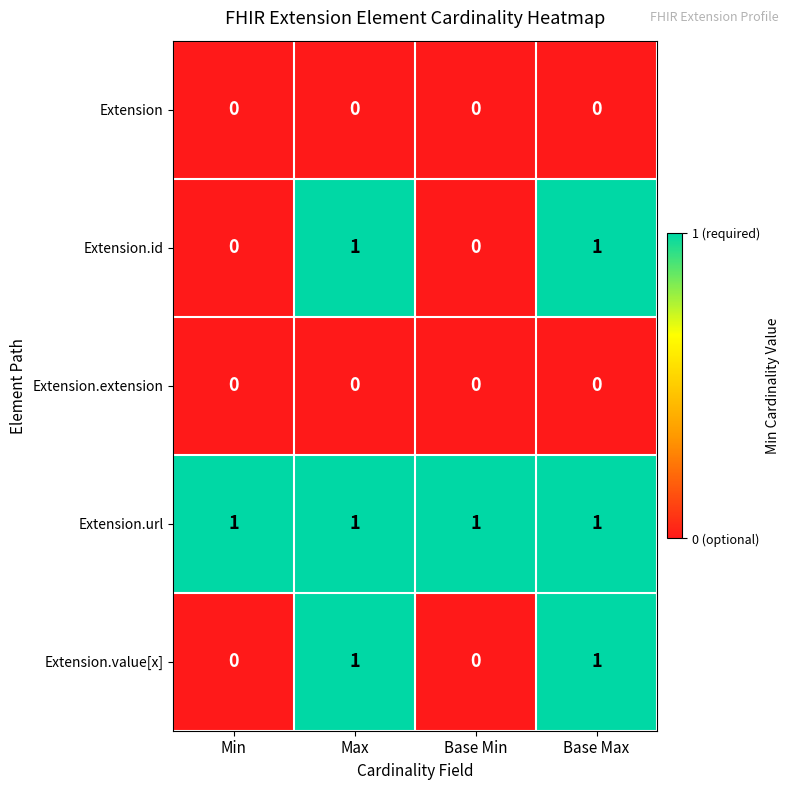

The value of Extension at Max is 0. True or false?

True